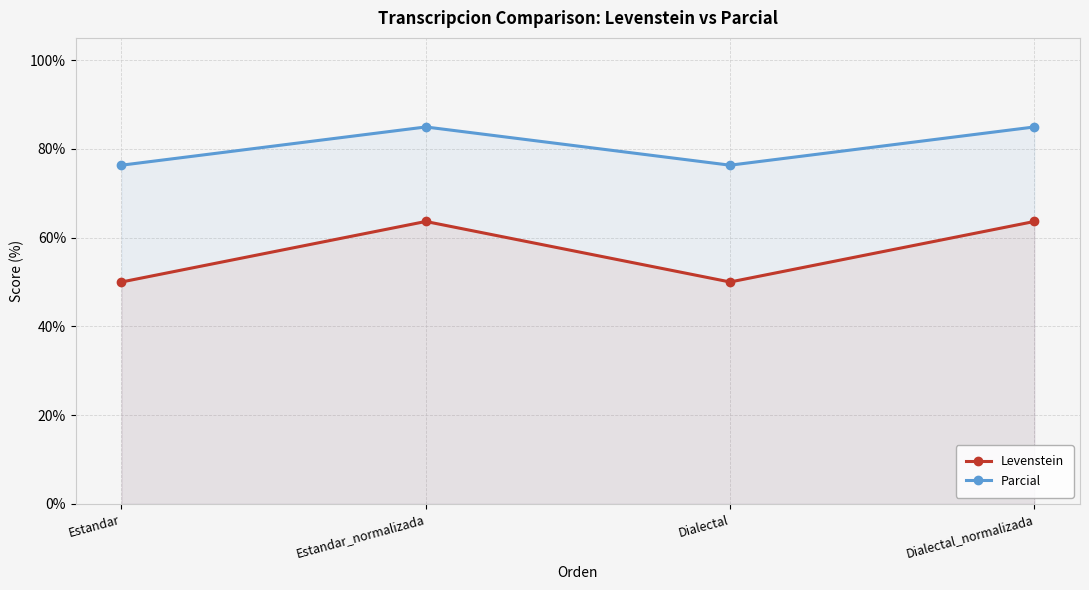

Which series changed the most between Dialectal and Dialectal_normalizada?

Levenstein